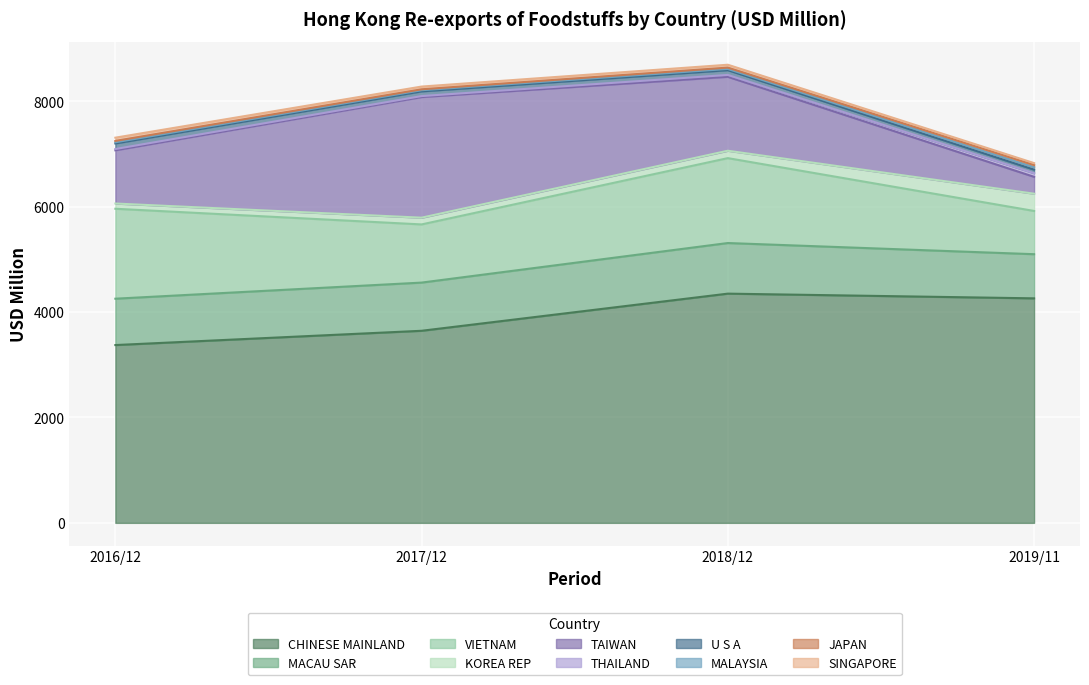

What is the average value of the 201911 series?

682.8